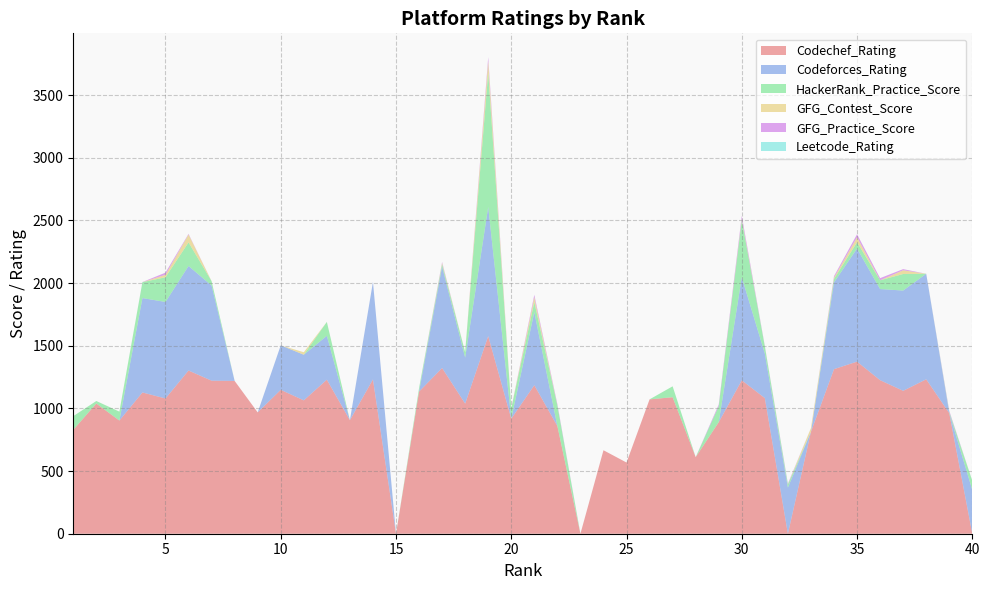

Reading left to right, what are all the values shown in this chart?

Codechef_Rating: 1=829	2=1039	3=903	4=1127	5=1079	6=1302	7=1221	8=1219	9=968	10=1148	11=1064	12=1229	13=906	14=1231	15=0	16=1134	17=1322	18=1038	19=1577	20=918	21=1185	22=859	23=0	24=666	25=568	26=1072	27=1089	28=611	29=890	30=1224	31=1082	32=0	33=813	34=1313	35=1373	36=1225	37=1140	38=1232	39=962	40=0
Codeforces_Rating: 1=0	2=0	3=0	4=753	5=770	6=834	7=759	8=0	9=0	10=355	11=364	12=350	13=0	14=778	15=0	16=0	17=809	18=367	19=1030	20=0	21=583	22=0	23=0	24=0	25=0	26=0	27=0	28=0	29=0	30=822	31=355	32=368	33=0	34=692	35=902	36=727	37=800	38=842	39=0	40=349
HackerRank_Practice_Score: 1=109	2=20	3=71	4=127	5=197	6=188	7=35	8=0	9=0	10=0	11=0	12=111	13=0	14=0	15=0	16=27	17=20	18=43	19=1071	20=83	21=80	22=164	23=0	24=0	25=0	26=0	27=87	28=0	29=128	30=455	31=57	32=25	33=0	34=28	35=50	36=70	37=132	38=0	39=10	40=73
GFG_Contest_Score: 1=0	2=0	3=0	4=0	5=20	6=63	7=0	8=0	9=0	10=0	11=20	12=0	13=0	14=0	15=0	16=0	17=9	18=0	19=91	20=0	21=39	22=0	23=0	24=0	25=0	26=0	27=0	28=0	29=0	30=10	31=0	32=0	33=30	34=10	35=40	36=0	37=30	38=0	39=0	40=0
GFG_Practice_Score: 1=0	2=0	3=0	4=1	5=17	6=5	7=0	8=0	9=0	10=0	11=0	12=0	13=0	14=0	15=0	16=0	17=8	18=0	19=33	20=1	21=19	22=11	23=0	24=0	25=0	26=0	27=0	28=0	29=13	30=25	31=4	32=7	33=0	34=12	35=24	36=17	37=9	38=0	39=9	40=0
Leetcode_Rating: 1=0	2=0	3=0	4=0	5=0	6=0	7=0	8=0	9=0	10=0	11=0	12=0	13=0	14=0	15=0	16=0	17=0	18=0	19=0	20=0	21=0	22=0	23=0	24=0	25=0	26=0	27=0	28=0	29=0	30=0	31=0	32=0	33=0	34=0	35=0	36=0	37=0	38=0	39=0	40=0